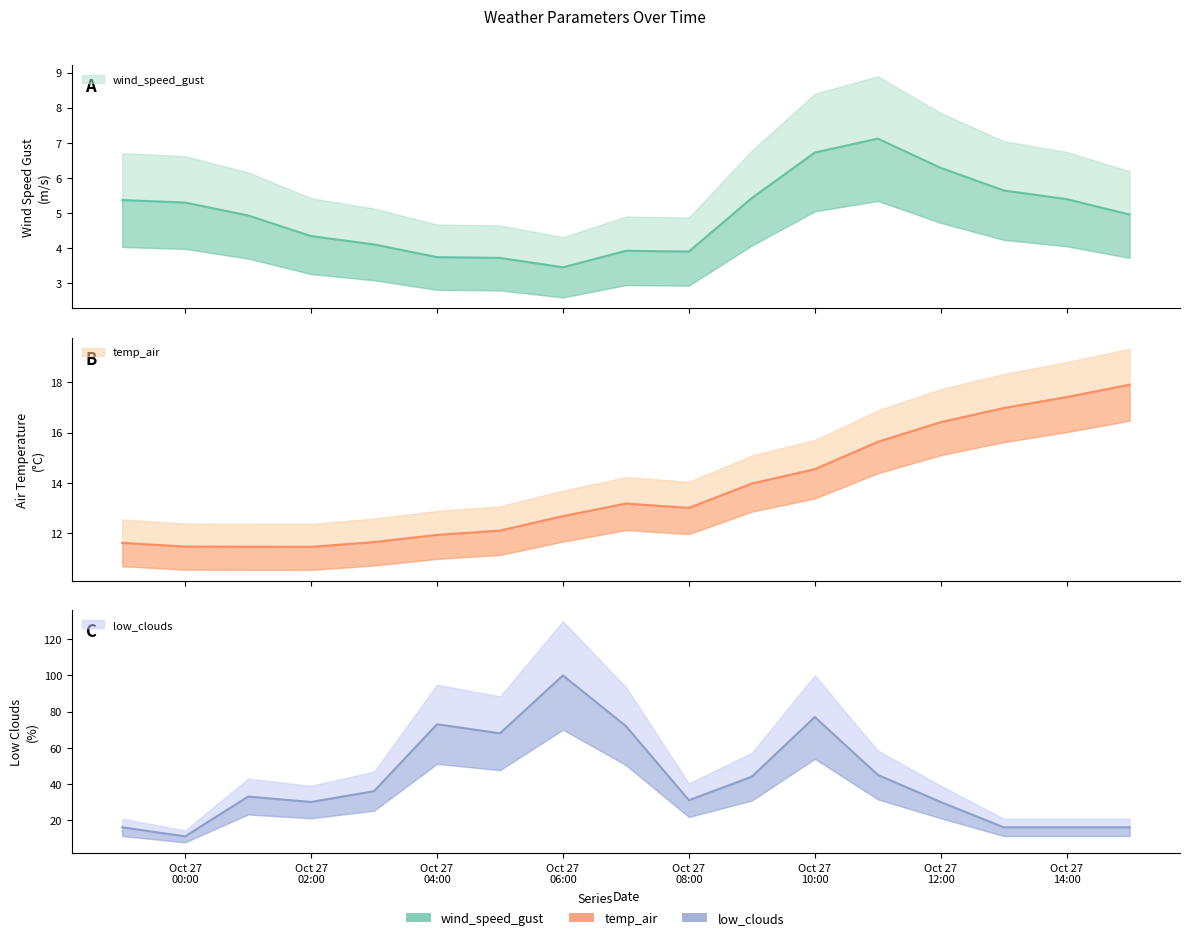

Between 2021-10-27 05:00:00 and 2021-10-27 15:00:00, which is larger?

2021-10-27 15:00:00